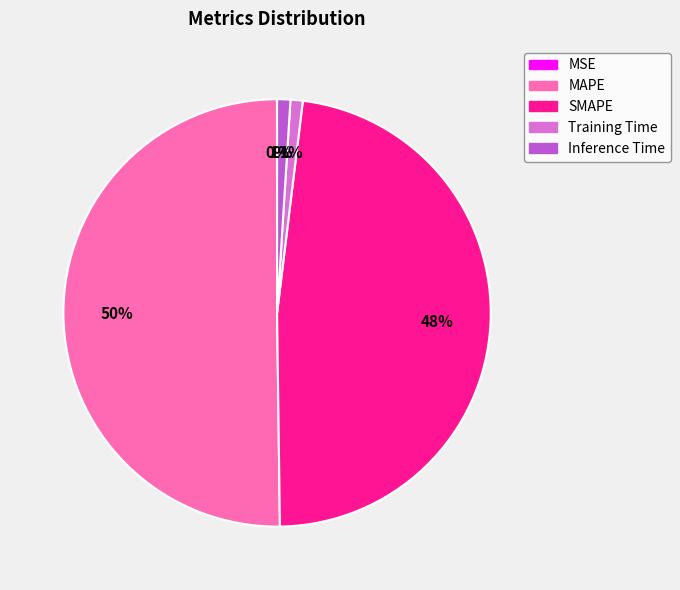

True or false: Training Time accounts for 11% of the total.

False